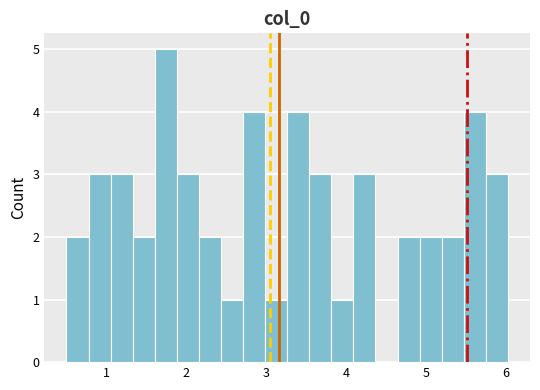

Read against the x-axis, roughly where is the centre of the tallest bar?

1.7